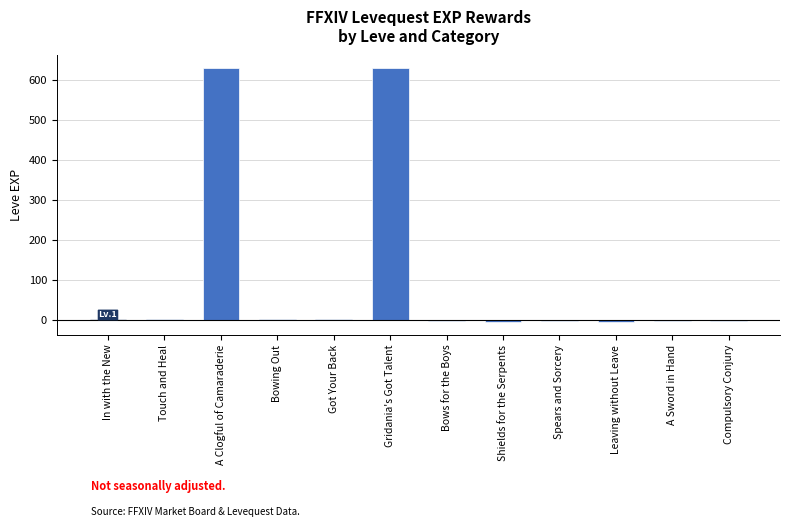

The value at A Clogful of Camaraderie is 340. True or false?

False